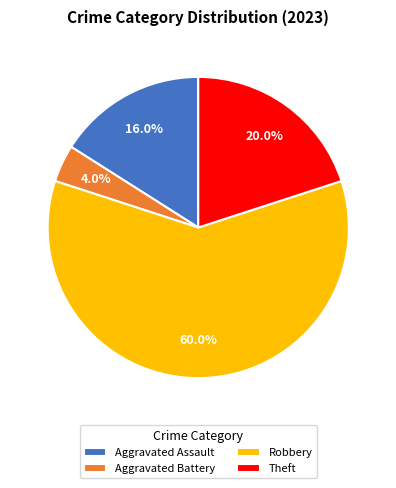

Which has a higher value, Aggravated Battery or Aggravated Assault?

Aggravated Assault